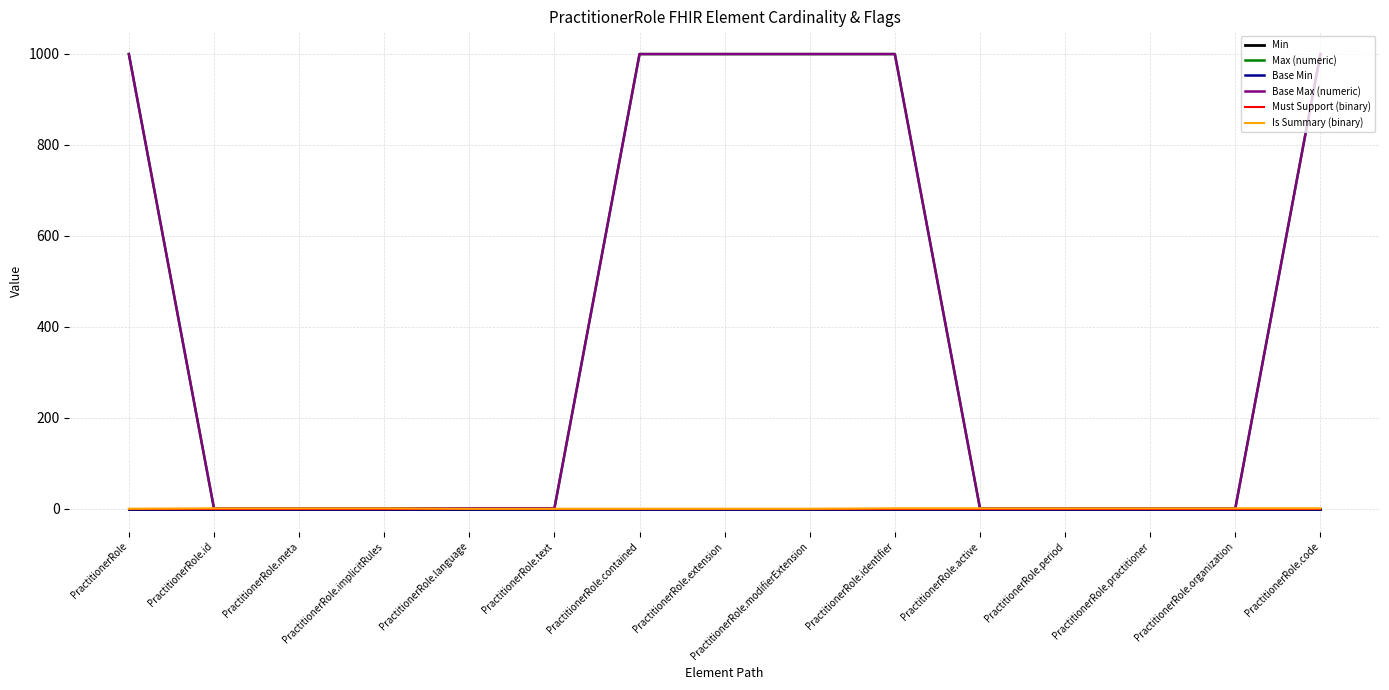

Reading left to right, transcribe all the data shown in this chart.

Min: 0	0	0	0	0	0	0	0	0	0	0	0	0	0	0
Max (numeric): 999	1	1	1	1	1	999	999	999	999	1	1	1	1	999
Base Min: 0	0	0	0	0	0	0	0	0	0	0	0	0	0	0
Base Max (numeric): 999	1	1	1	1	1	999	999	999	999	1	1	1	1	999
Must Support (binary): 0	0	0	0	0	0	0	0	0	0	0	0	0	0	0
Is Summary (binary): 0	1	1	1	0	0	0	0	0	1	1	1	1	1	1